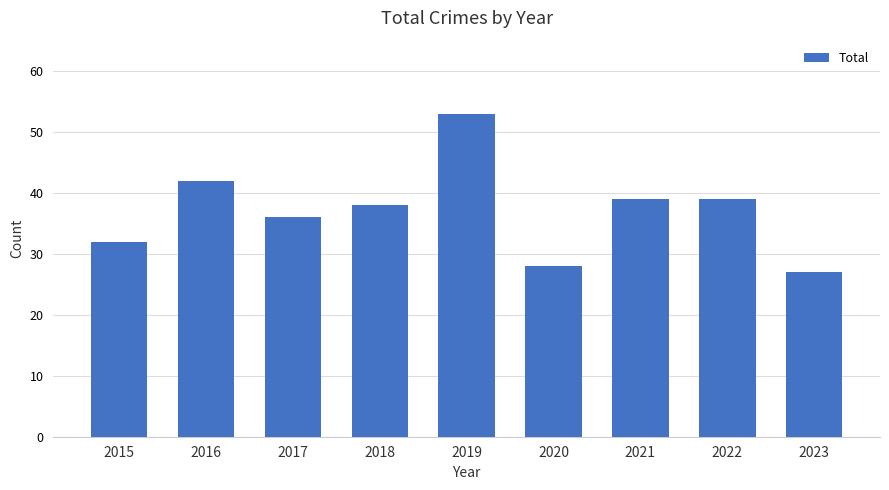

What is the change in value from 2020 to 2023?

-1